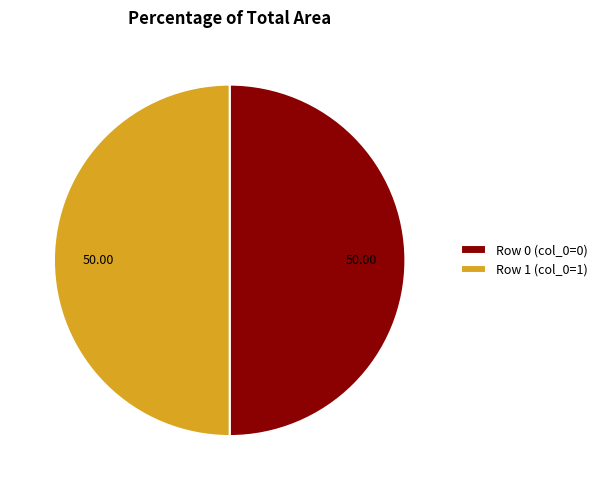

Approximately how many times larger is the value at Row 0 (col_0=0) compared to Row 1 (col_0=1)?

1.0